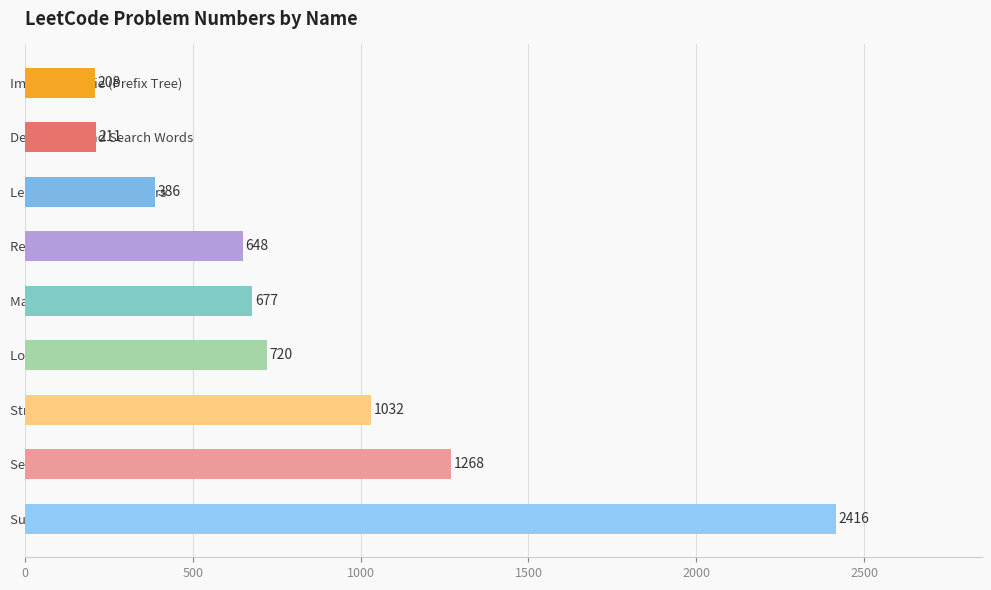

Which category has the highest value across all series?

Sum of Prefix Scores of Strings